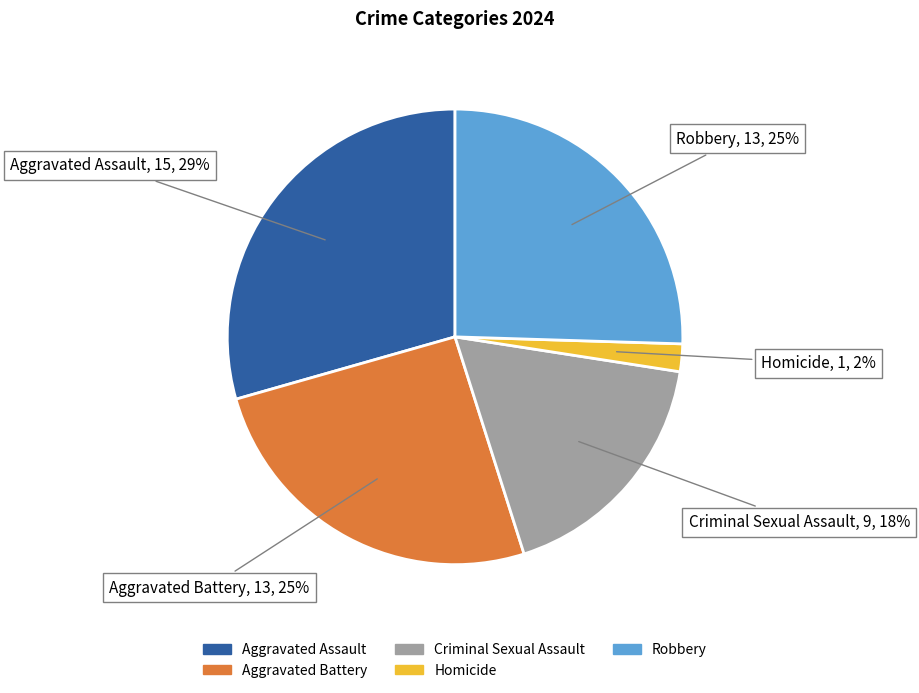

To the nearest percent, what portion does Homicide represent?

2%